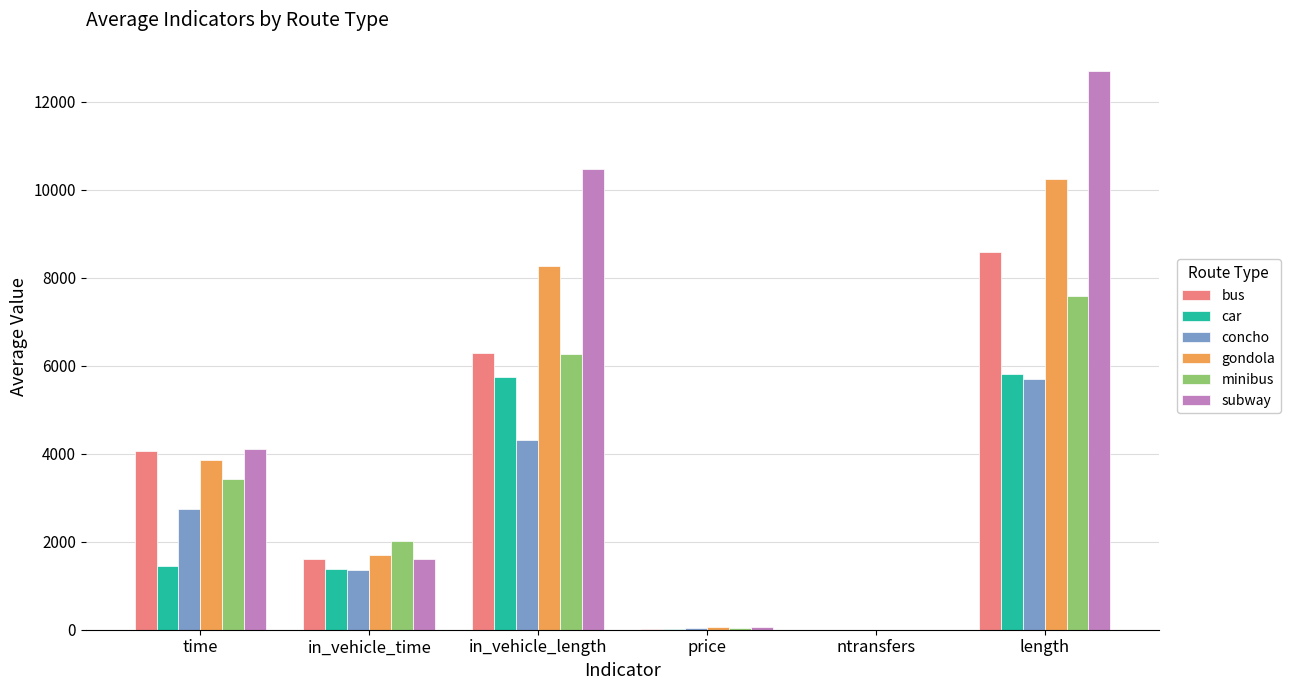

The bus series shows 4065.0 at time. True or false?

True